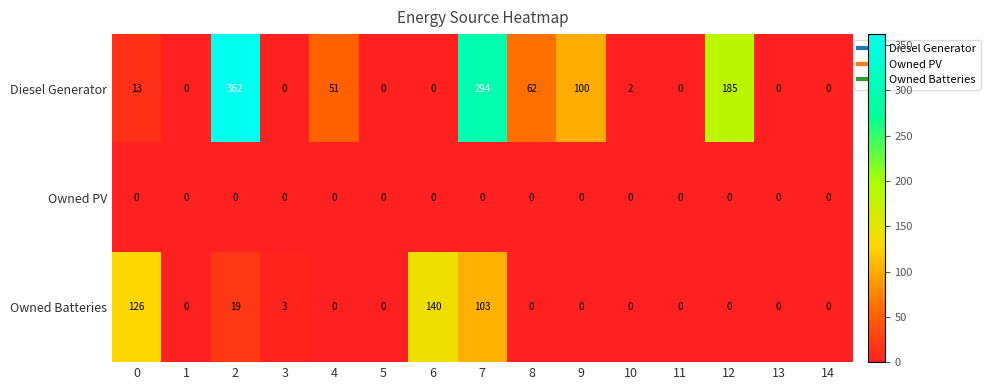

How many values in Owned Batteries are above zero?

5